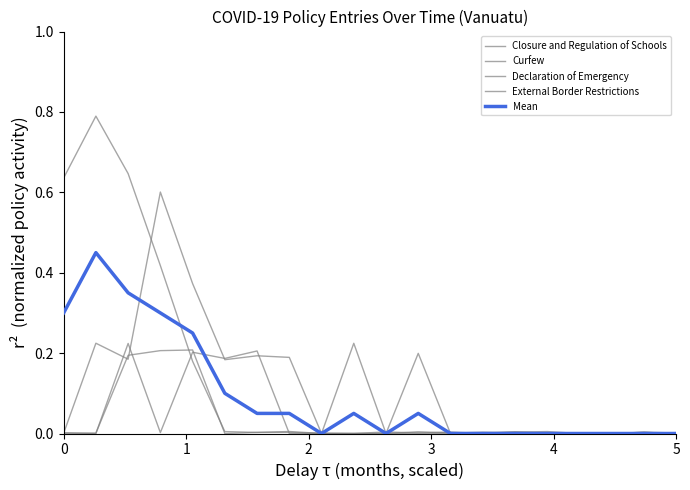

Where is Declaration of Emergency nearest to the value 0?

1